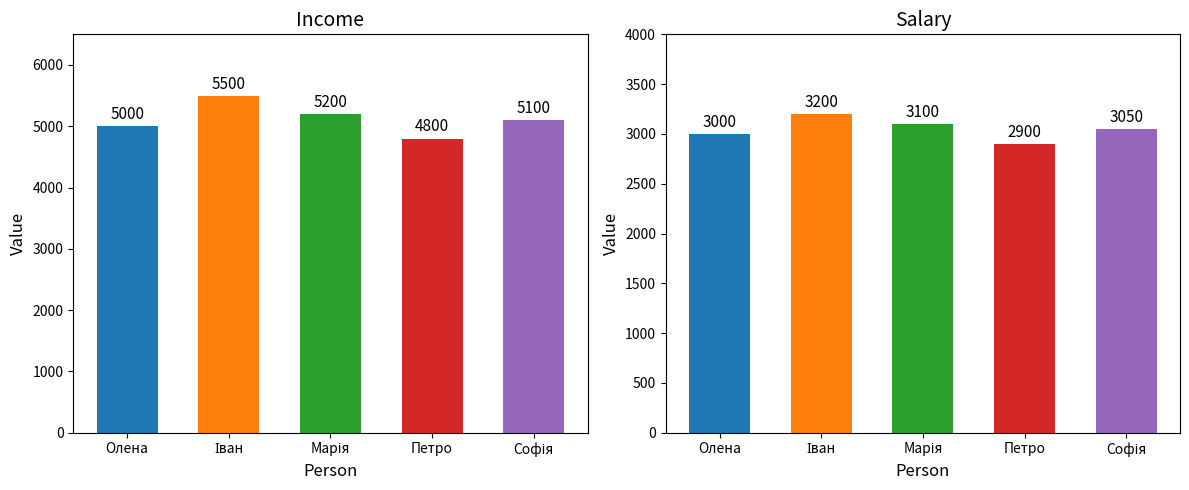

The Salary series shows 2900 at Петро. True or false?

True